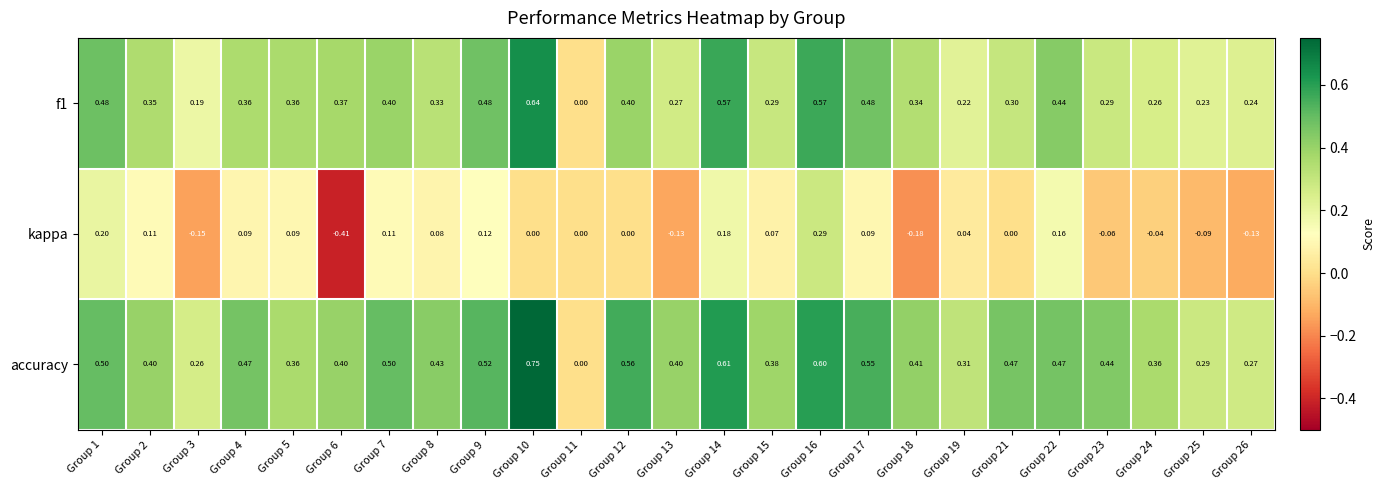

At which category does the chart reach its minimum across all series?

Group 6